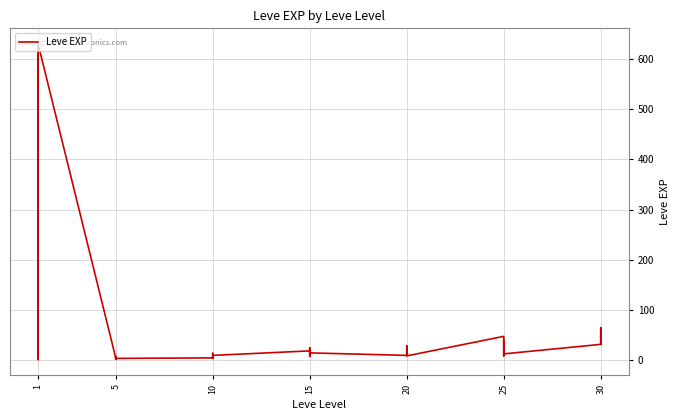

How many series are shown in this chart?

1